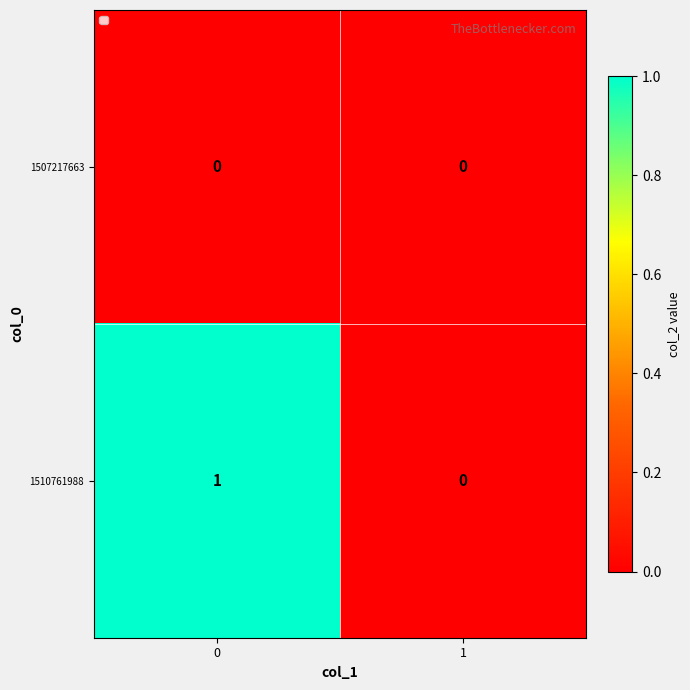

List the series in order of their overall mean, lowest first.

1507217663, 1510761988